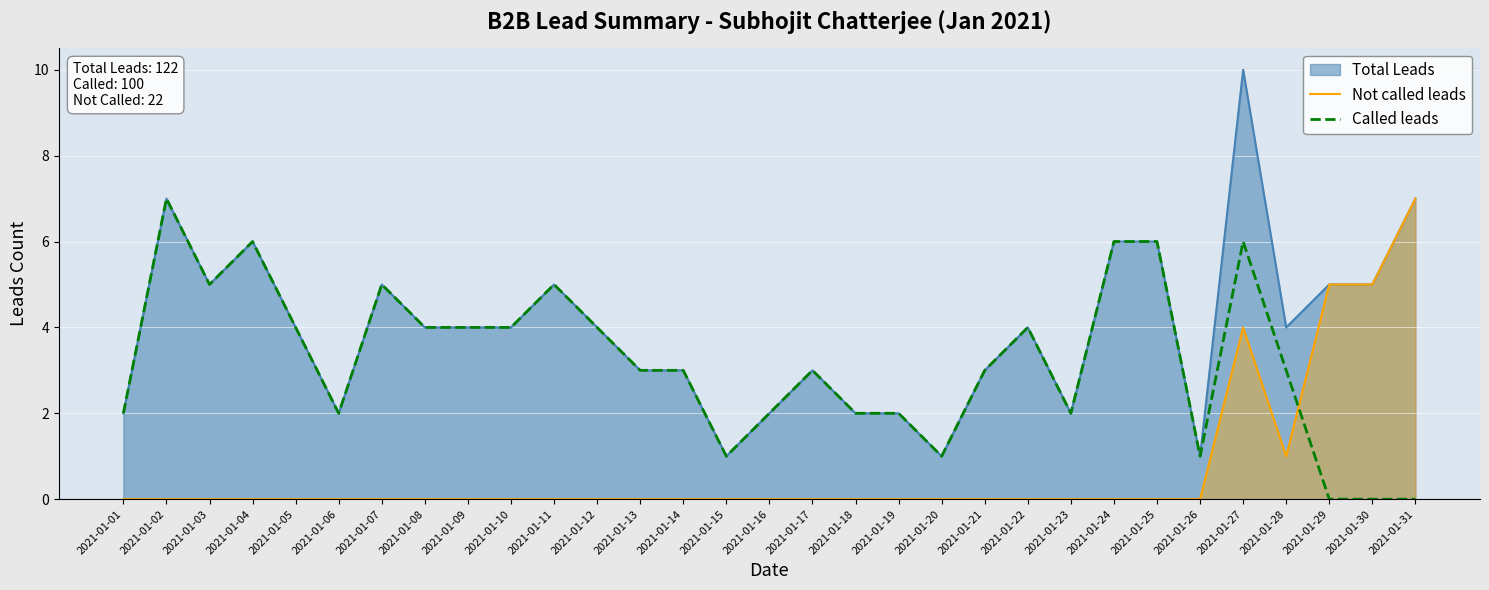

True or false: Called leads and Not called leads intersect in this chart.

True